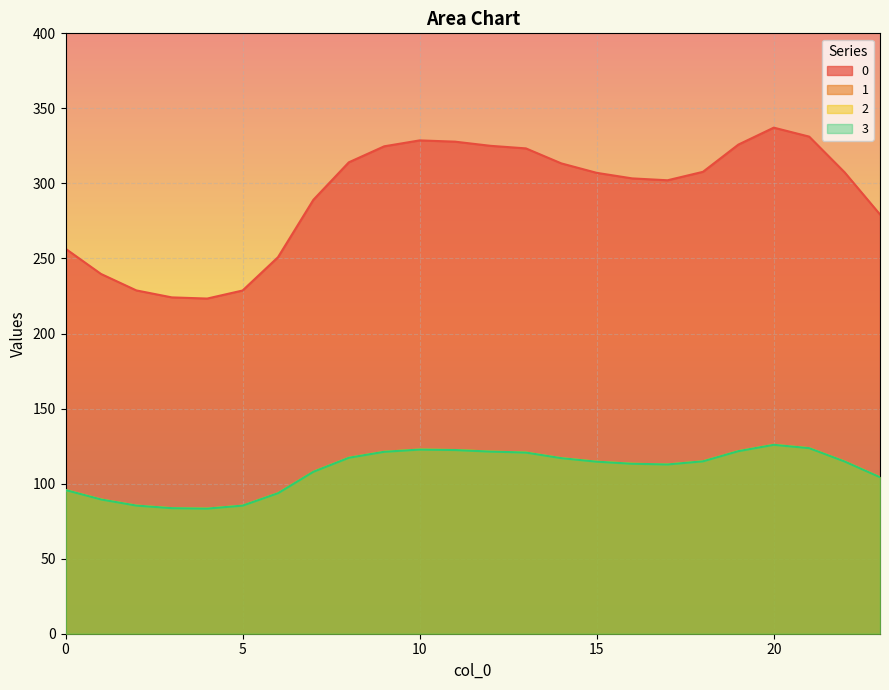

At which category is the sum across all series the highest?

20